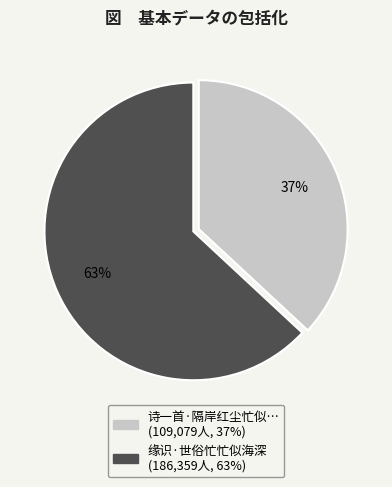

To the nearest percent, what is the difference between the largest and smallest slice percentages?

26%